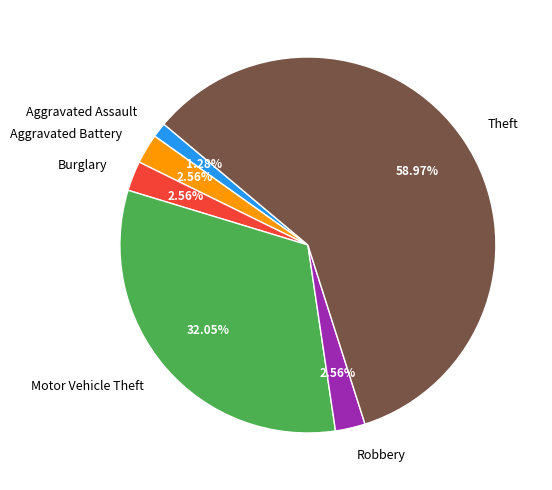

Does Theft represent more than half of the total?

Yes